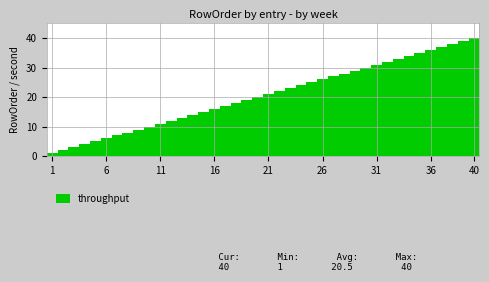

What is the maximum value shown in the chart?

40